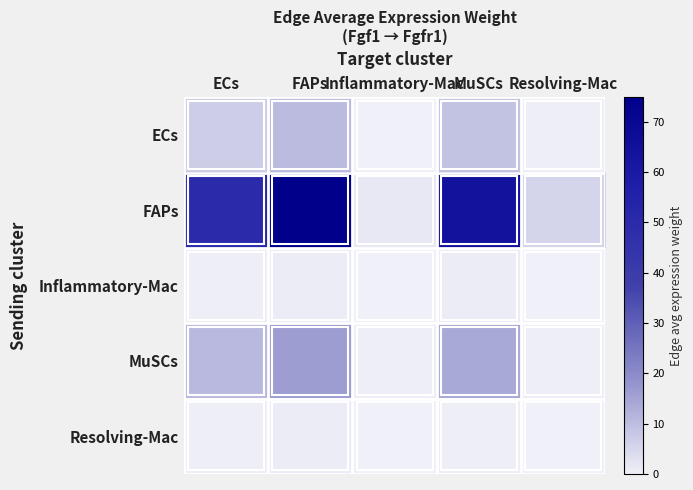

At Resolving-Mac, list the series in order from largest to smallest.

FAPs, MuSCs, ECs, Inflammatory-Mac, Resolving-Mac